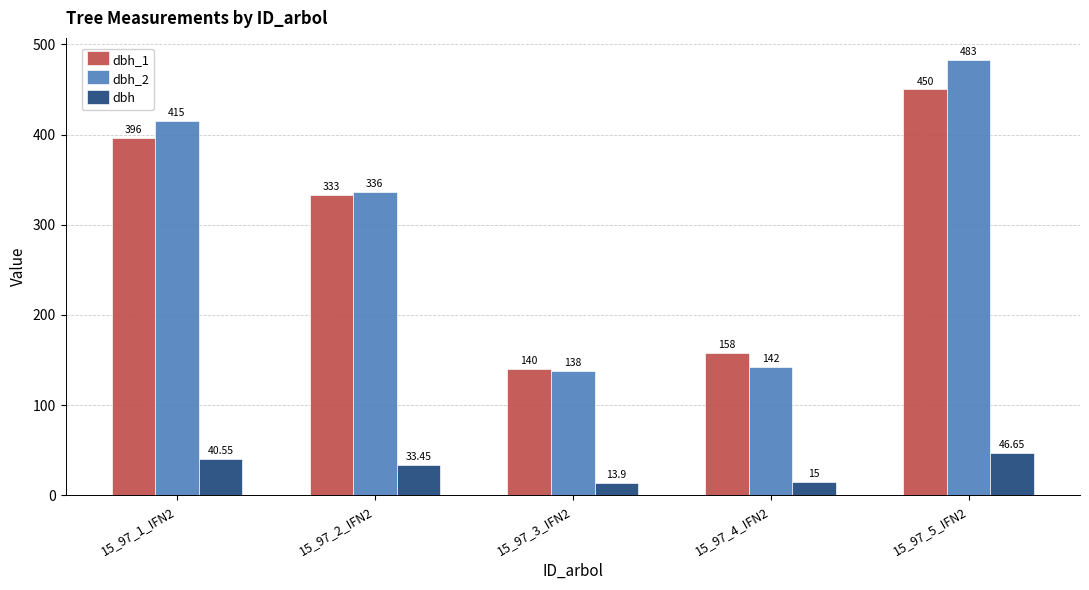

Is the value of dbh at 15_97_4_IFN2 greater than the value of dbh_2 at 15_97_3_IFN2?

No